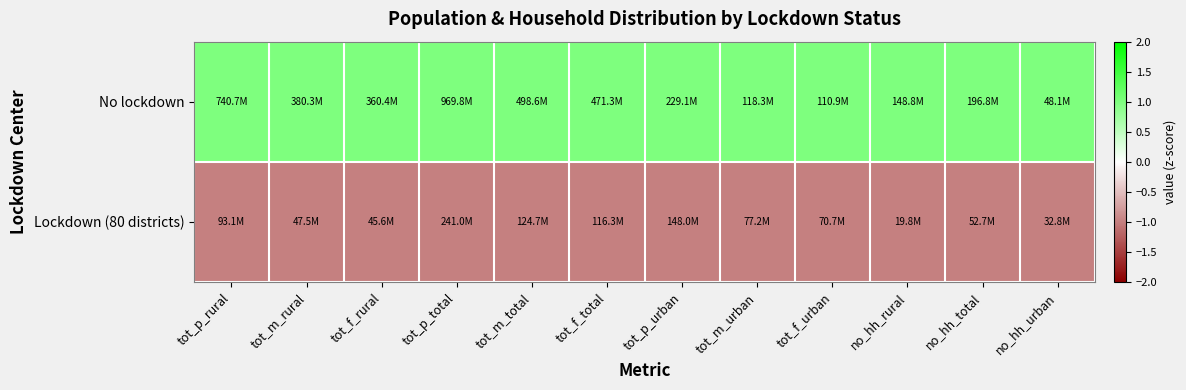

Which series has the largest total across all categories?

No lockdown